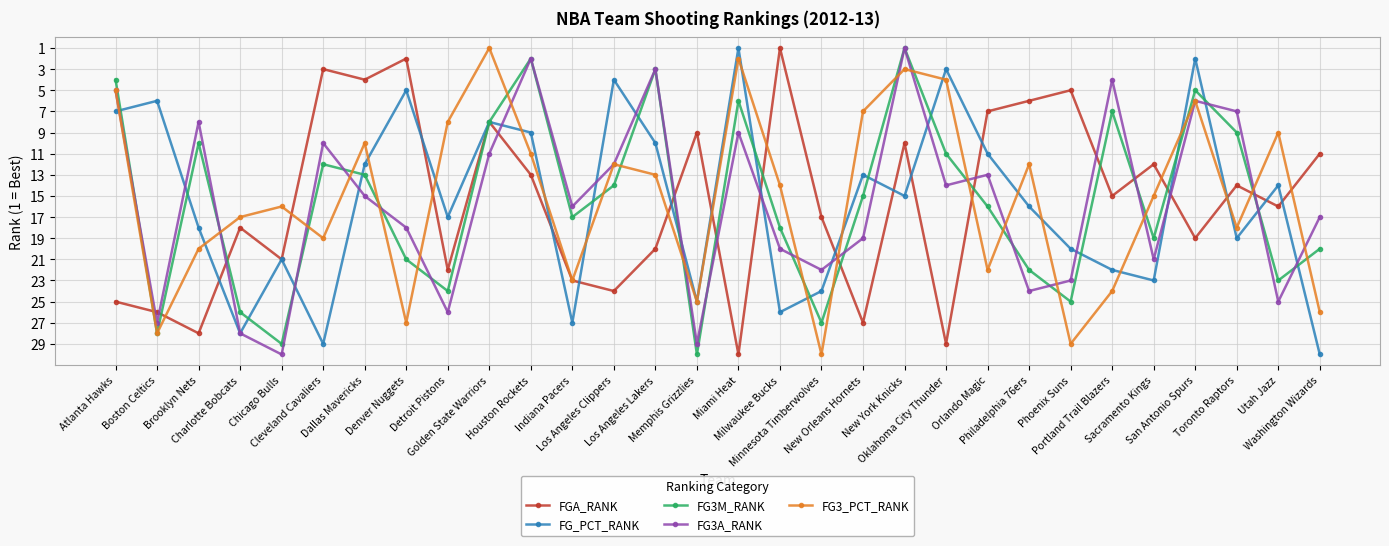

Count the number of data series in this chart.

5